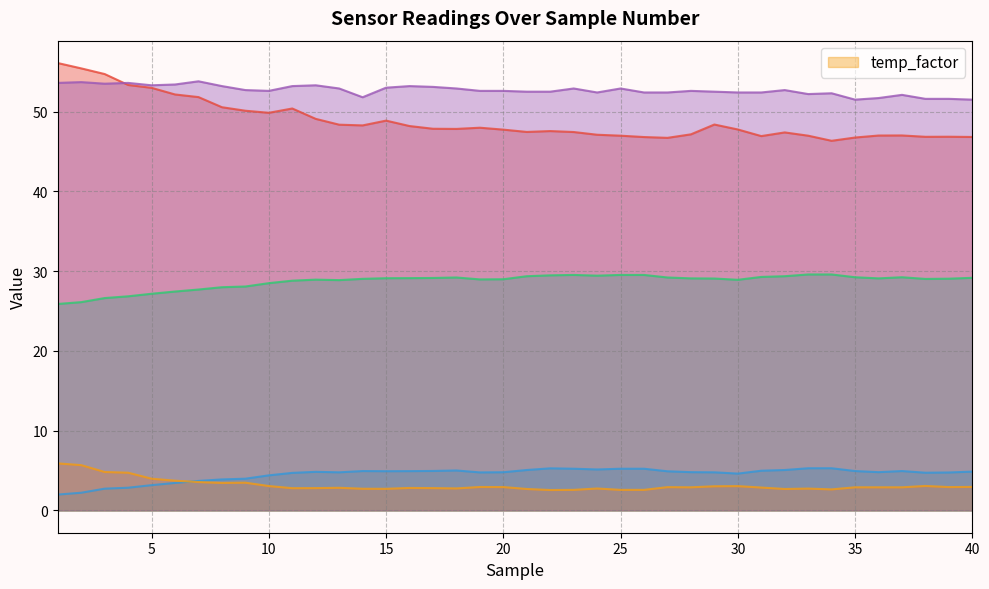

True or false: _sensHumid and _temp_diff intersect in this chart.

False